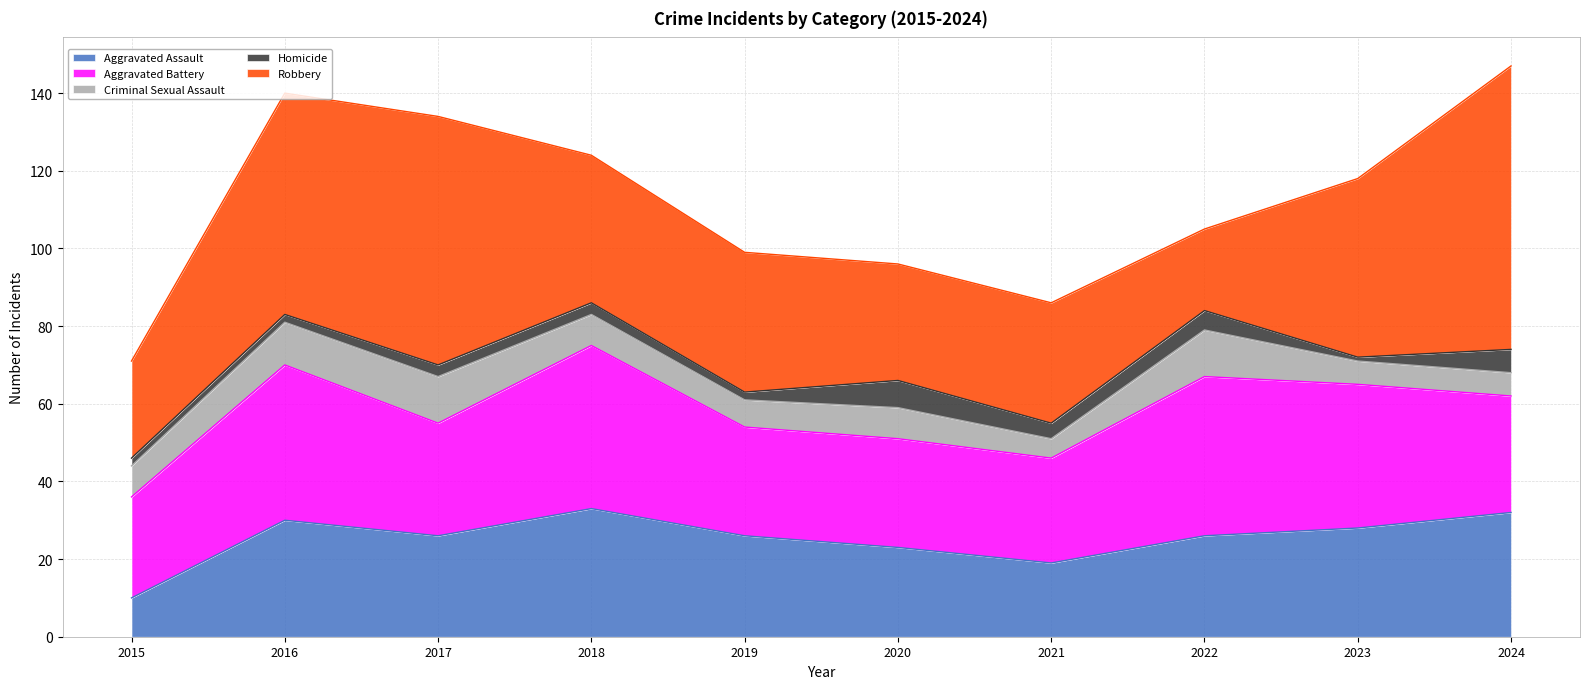

True or false: Criminal Sexual Assault has a value of 8 at 2020.

True